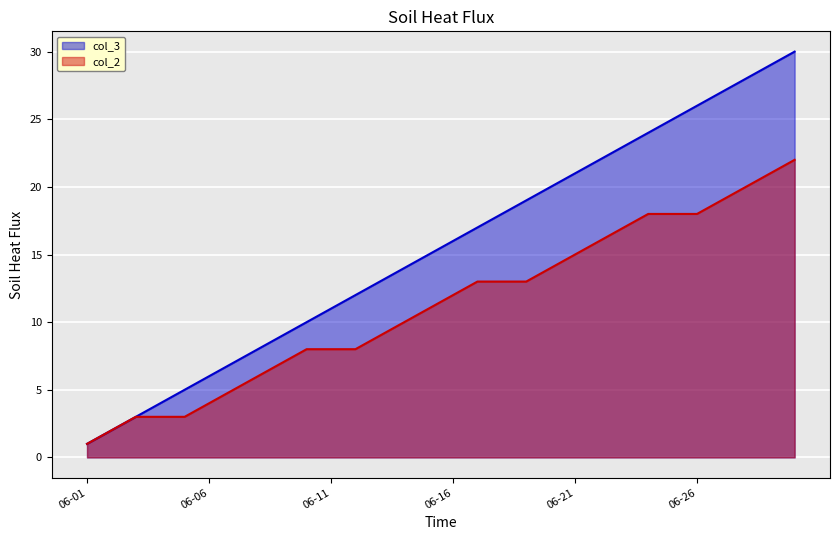

True or false: col_3 and col_2 intersect in this chart.

False